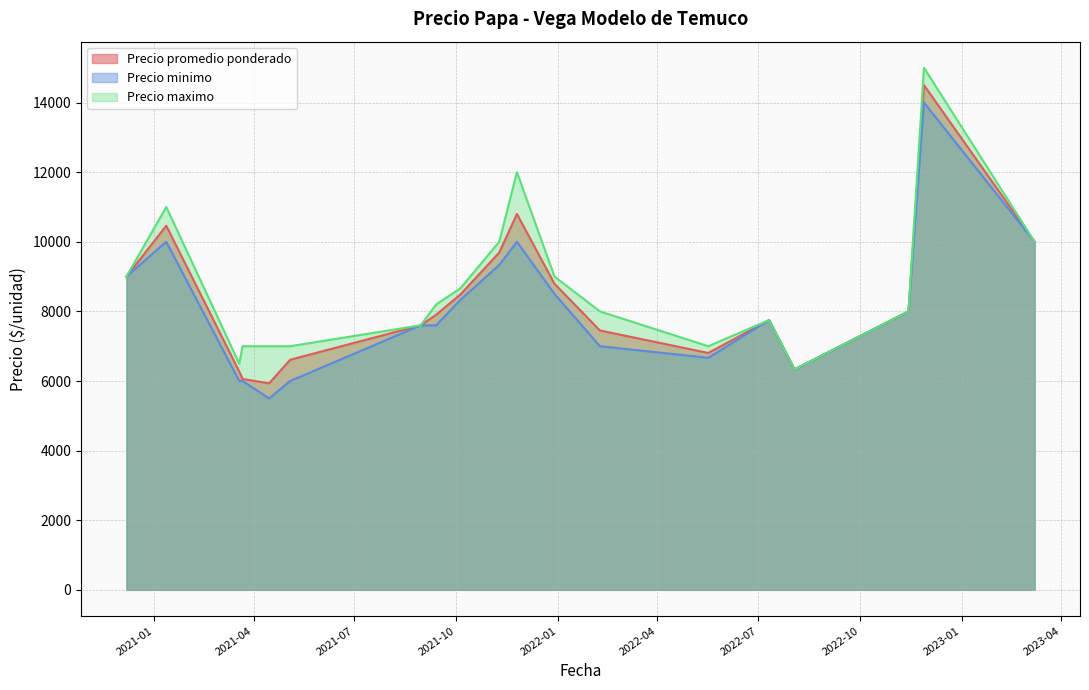

Which label corresponds to the largest value in the chart?

2022-11-28